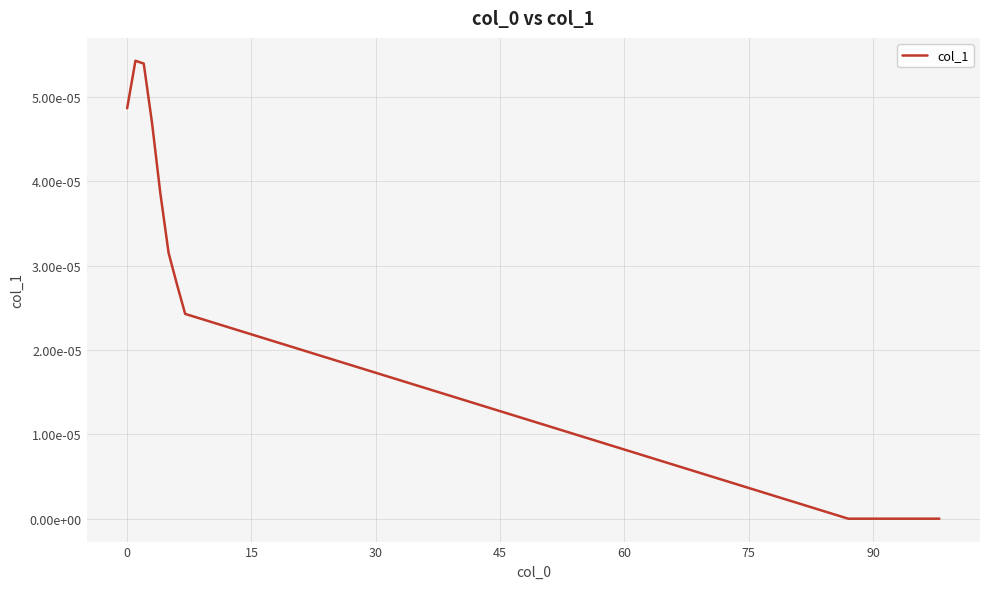

What is the label of the 18th point from the right?

15